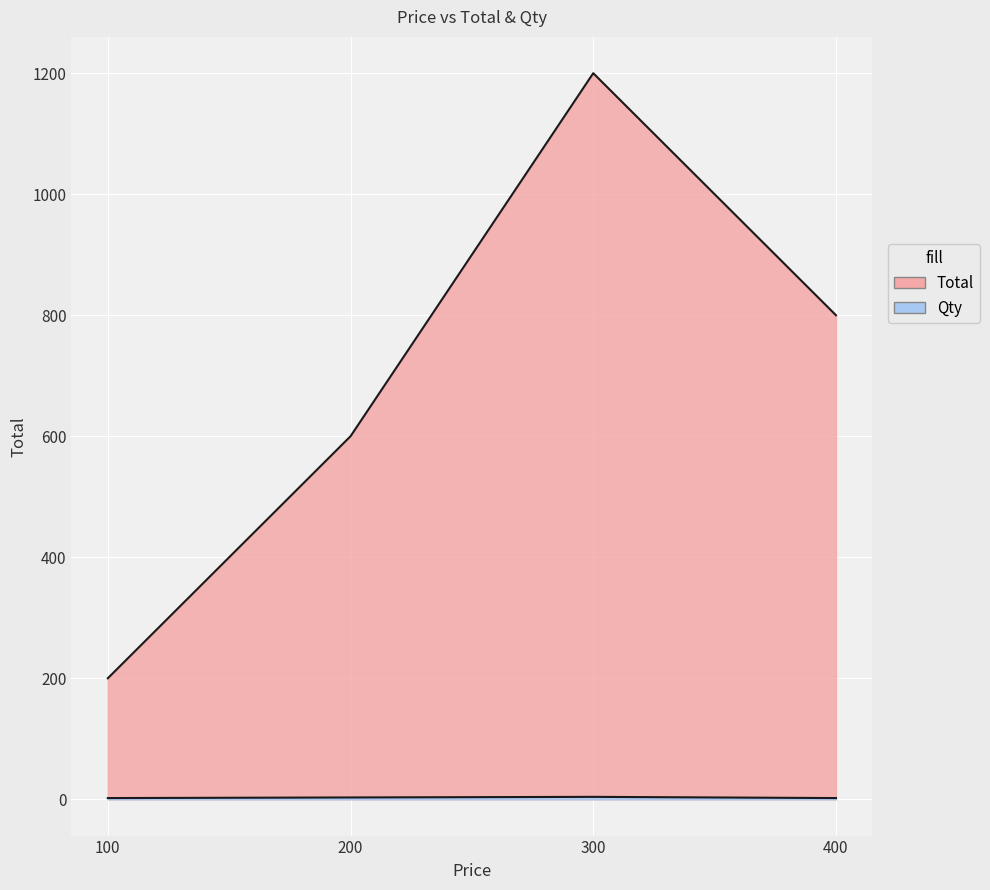

True or false: Qty and Total intersect in this chart.

False